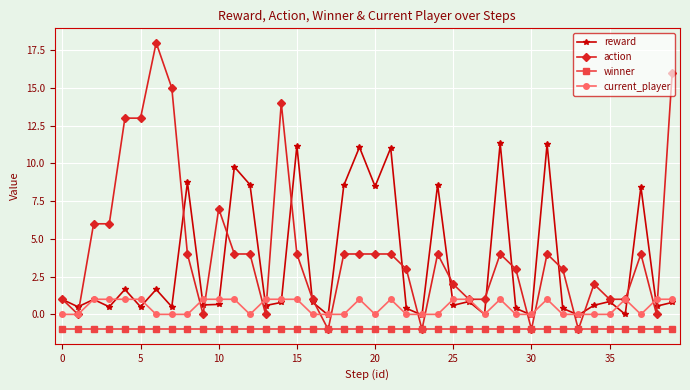

List the series in order of their peak value, highest first.

action, reward, current_player, winner